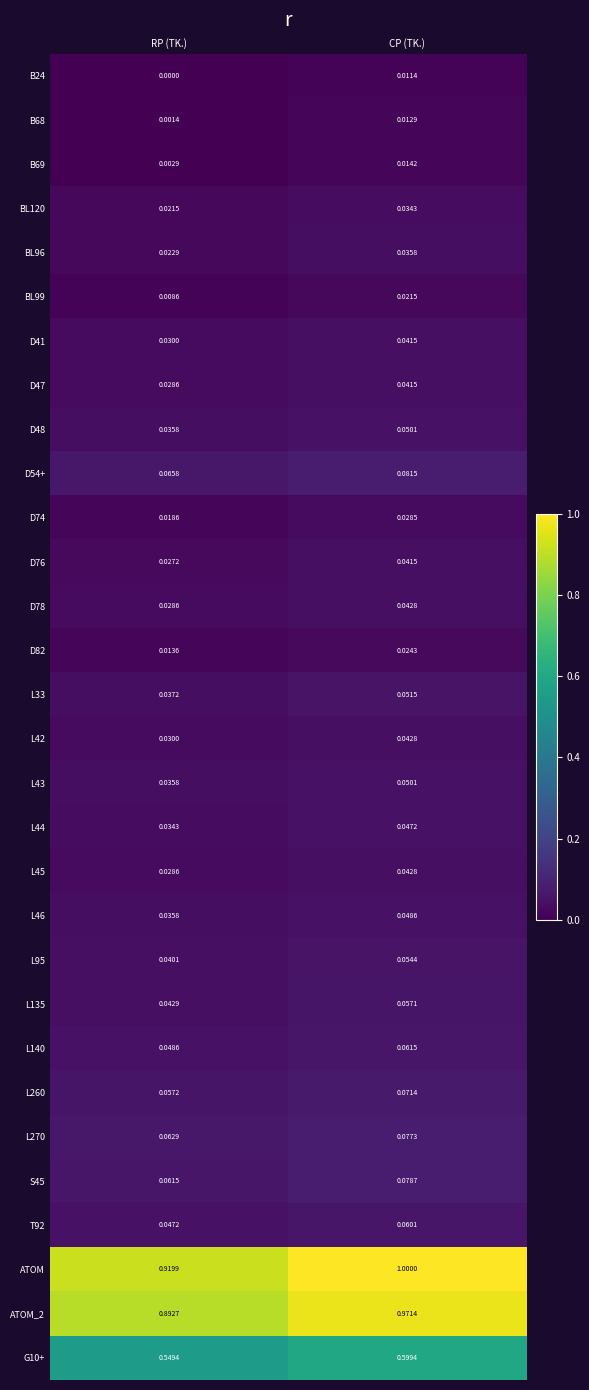

Between RP (TK.) and CP (TK.), which series saw the biggest shift?

ATOM